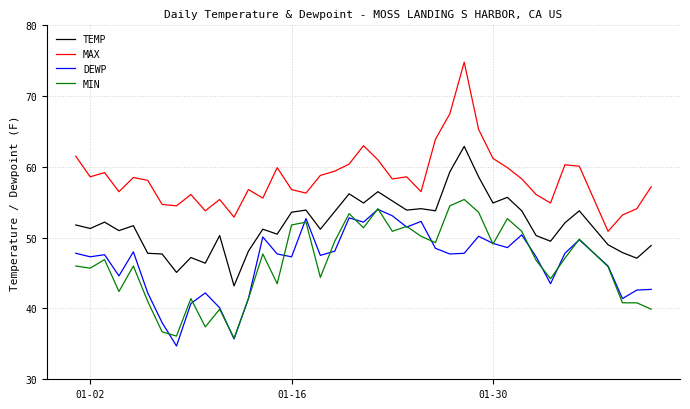

Which series has the largest total across all categories?

MAX